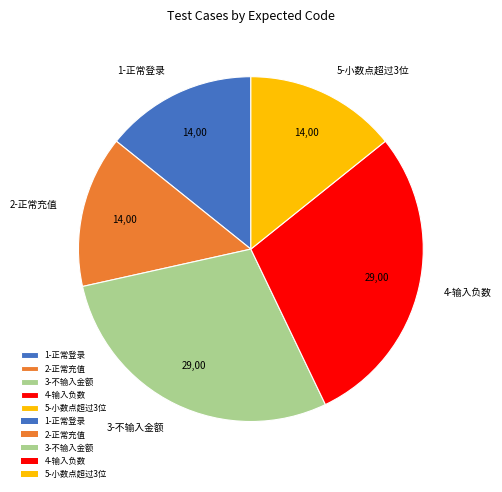

Does any single category account for the majority?

No